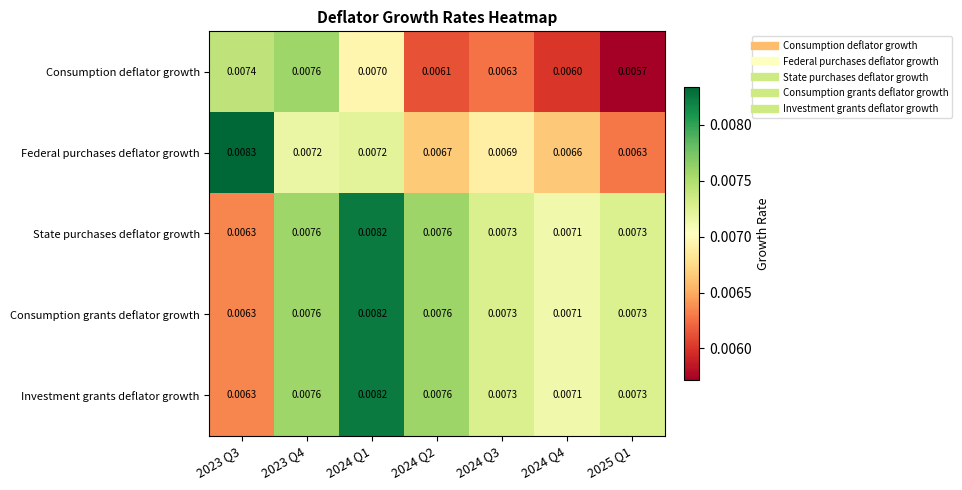

Which series has the largest range (max minus min)?

Federal purchases deflator growth